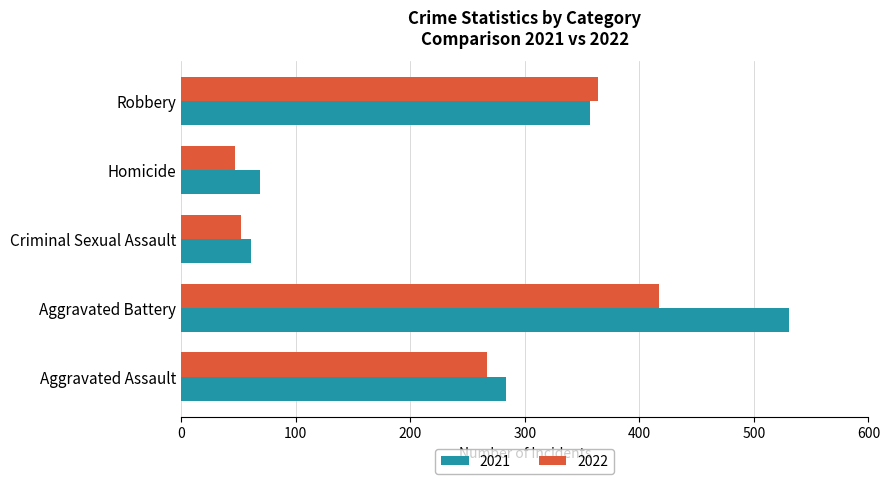

Which label corresponds to the largest value in the chart?

Aggravated Battery